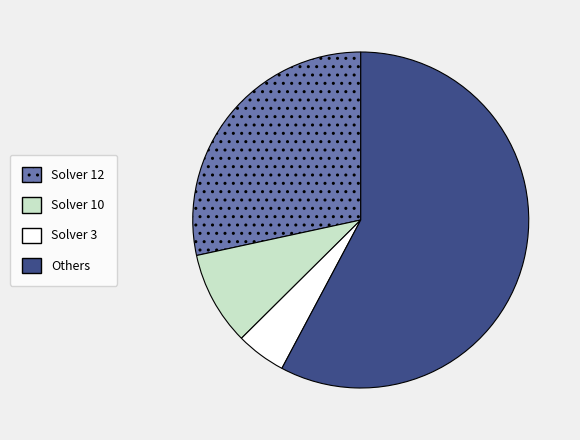

Is it true that Solver 3 is 17% of the pie?

False